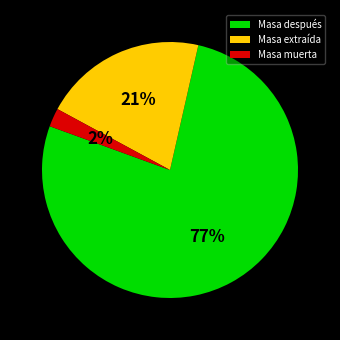

To the nearest percent, what portion does Masa muerta represent?

2%